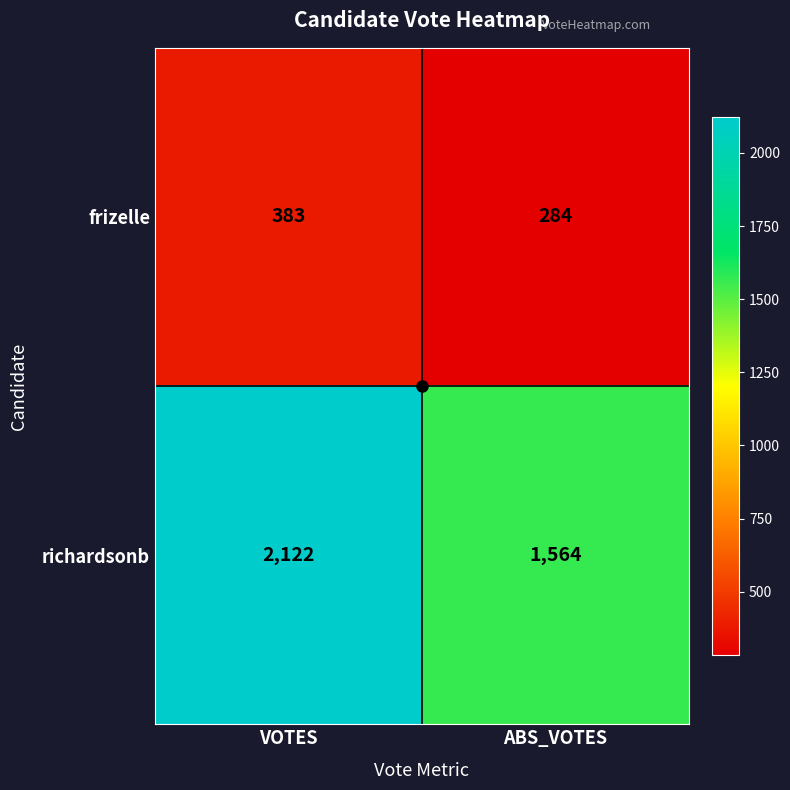

Where is frizelle nearest to the value 333?

ABS_VOTES